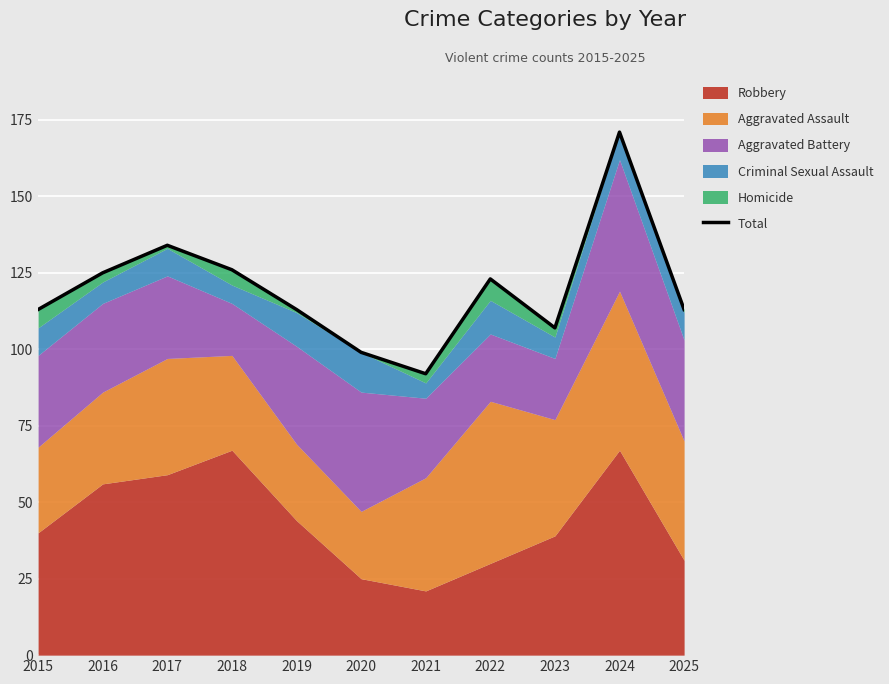

What is the sum of the values at 2019 and 2020?

212